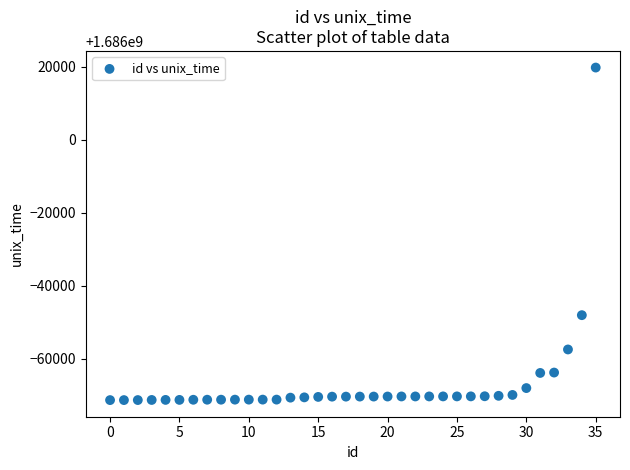

What Y value in the scatter plot is closest to 1685974217?

1685951903